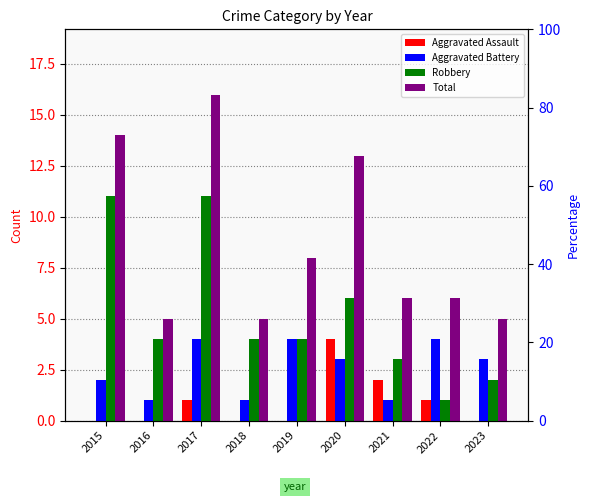

What is the value of the Robbery bar at the 2nd from the left?

4